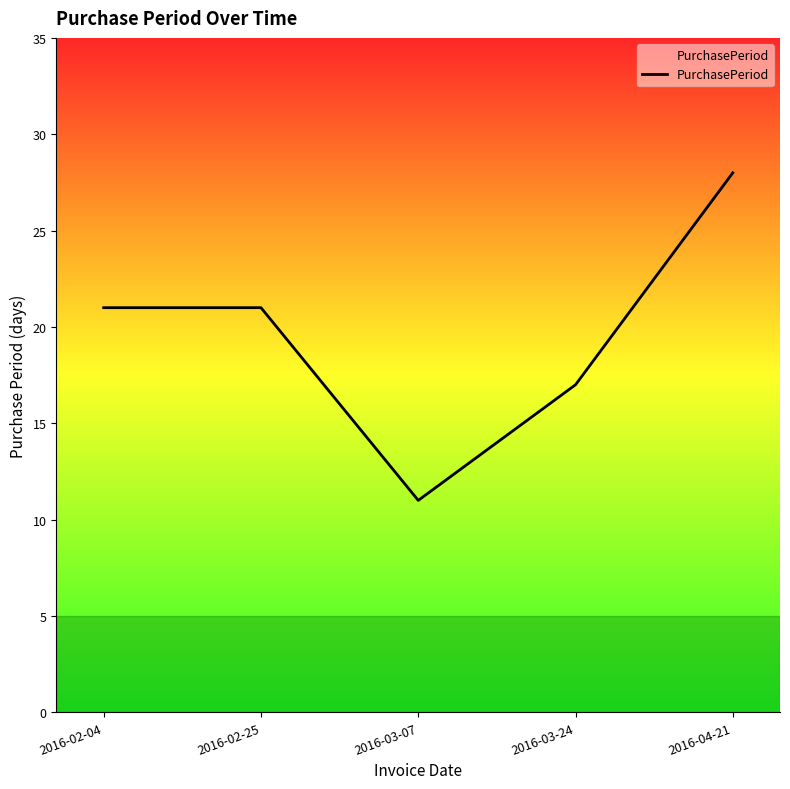

Does the chart display data point markers on the line(s)?

No